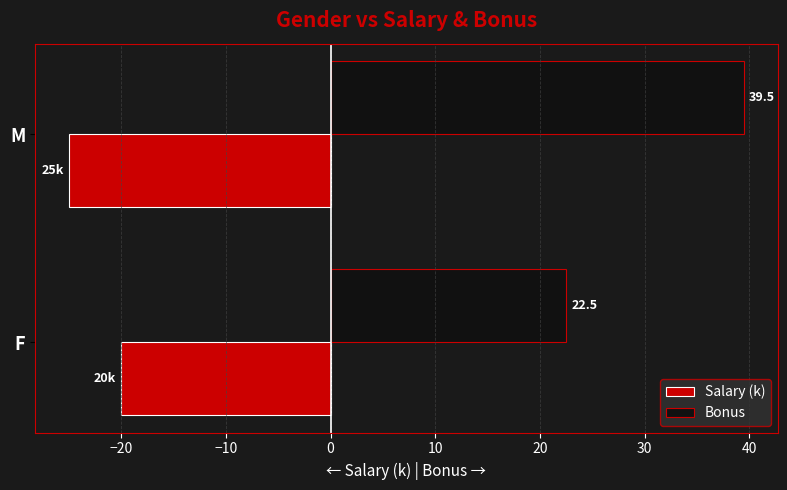

What is the average value of the Salary (k) series?

-22.5